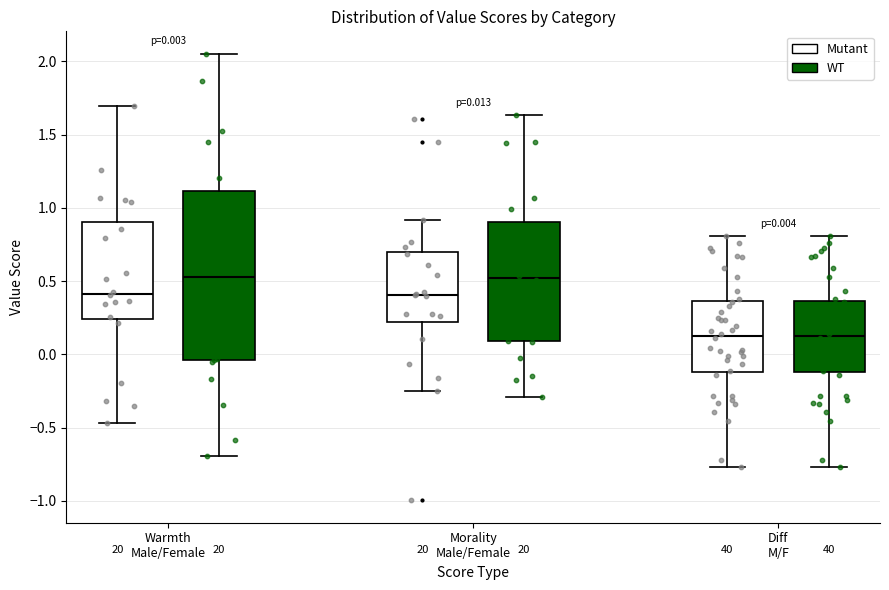

Which box is the tallest, from its lower edge to its upper edge?

Warmth Male/Female (WT)